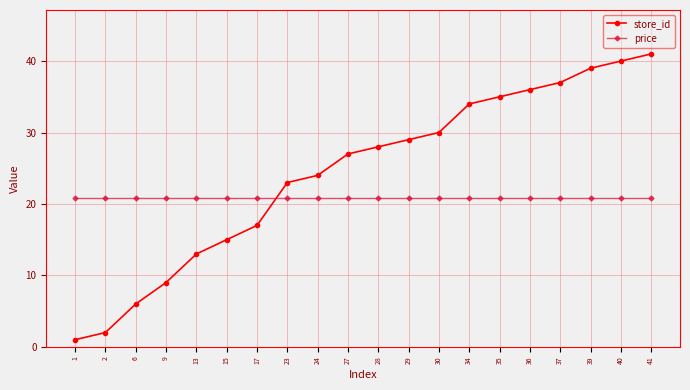

Which series changed the most between 2 and 39?

store_id